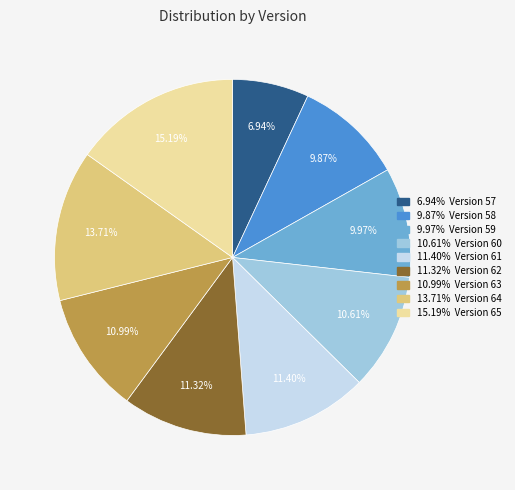

Does any single category account for the majority?

No